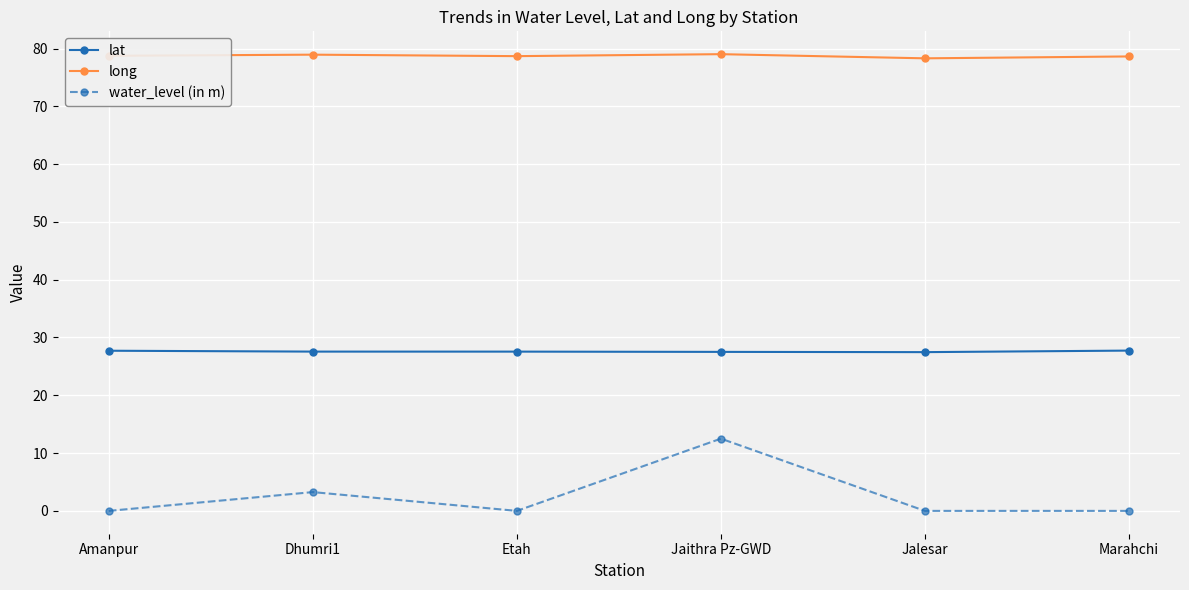

At which label is water_level (in m) closest to 6?

Dhumri1